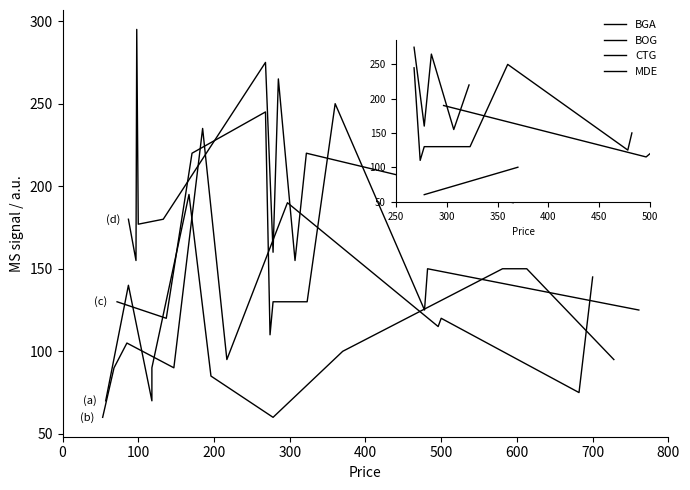

How many series are shown in this chart?

4